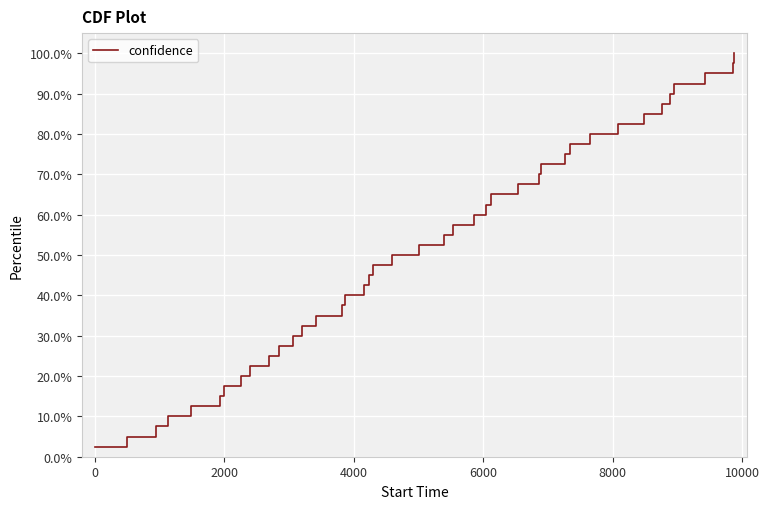

What is the difference between the maximum and minimum values?

97.5